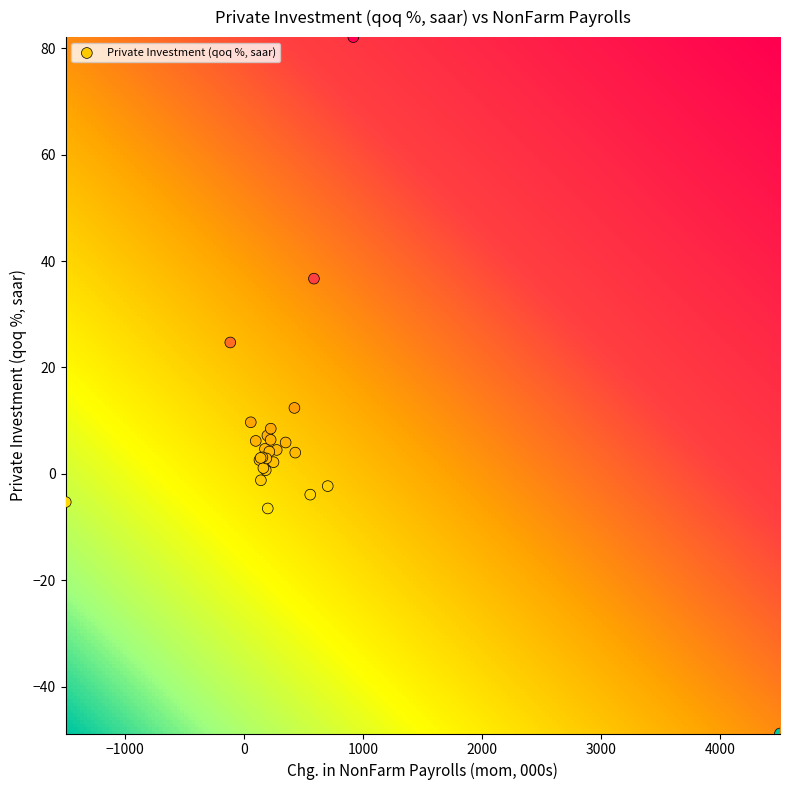

What Y value in the scatter plot is closest to 16?

12.4